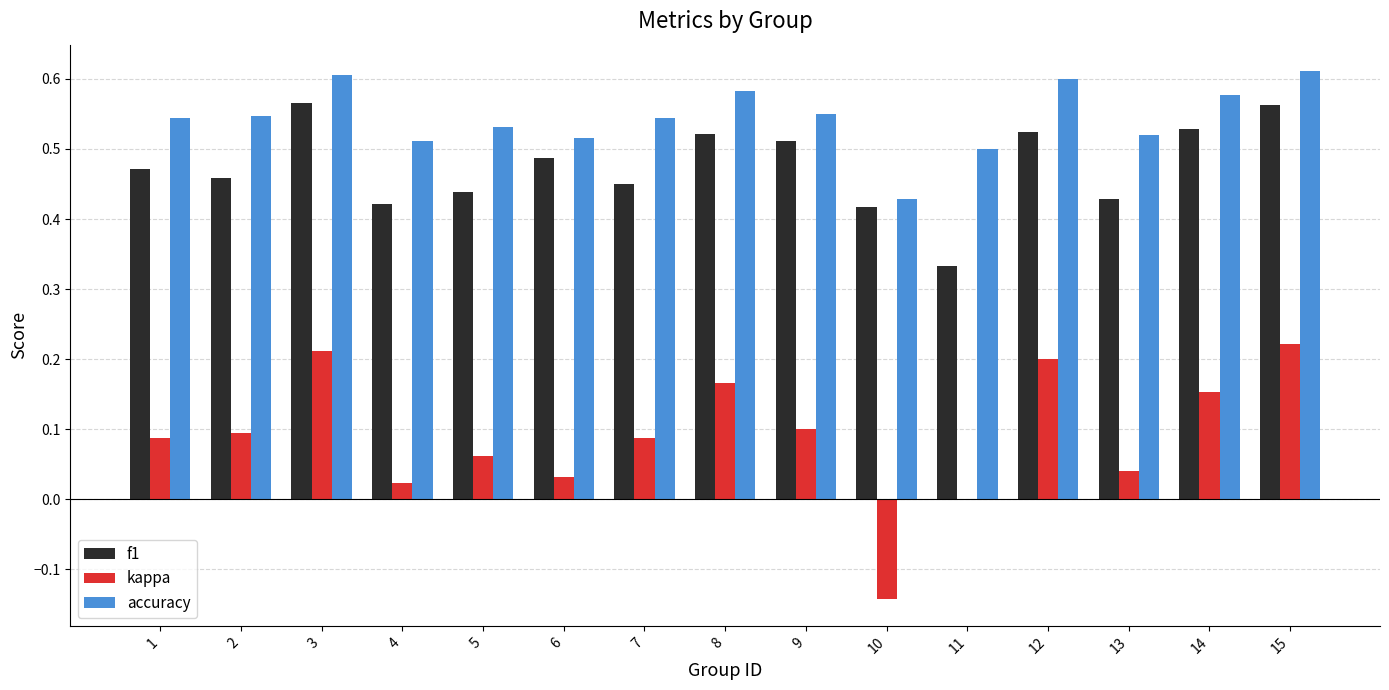

Which series changed the most between 9 and 12?

kappa